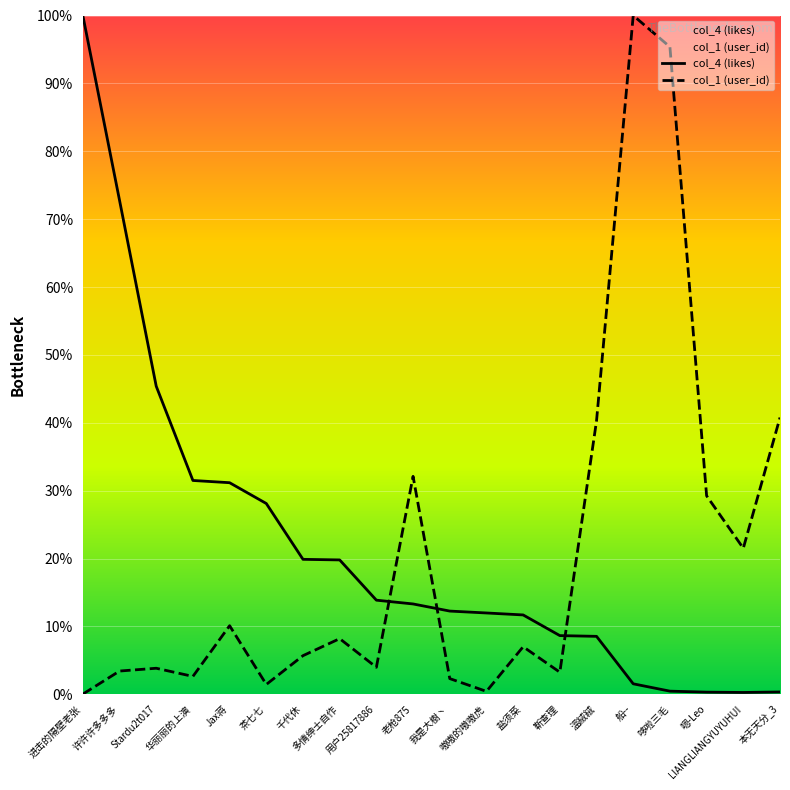

Which series has the largest total across all categories?

col_4 (likes)